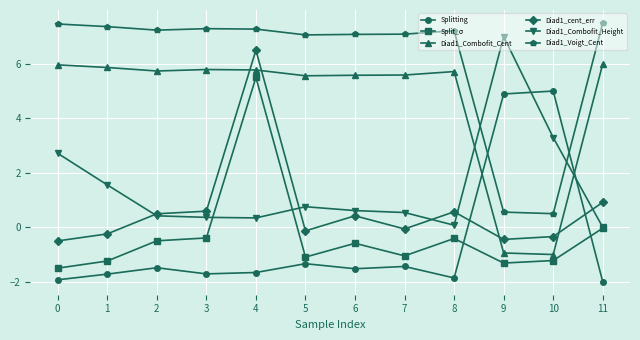

What is the value of the Split_σ point at the 11th from the left?

-1.2